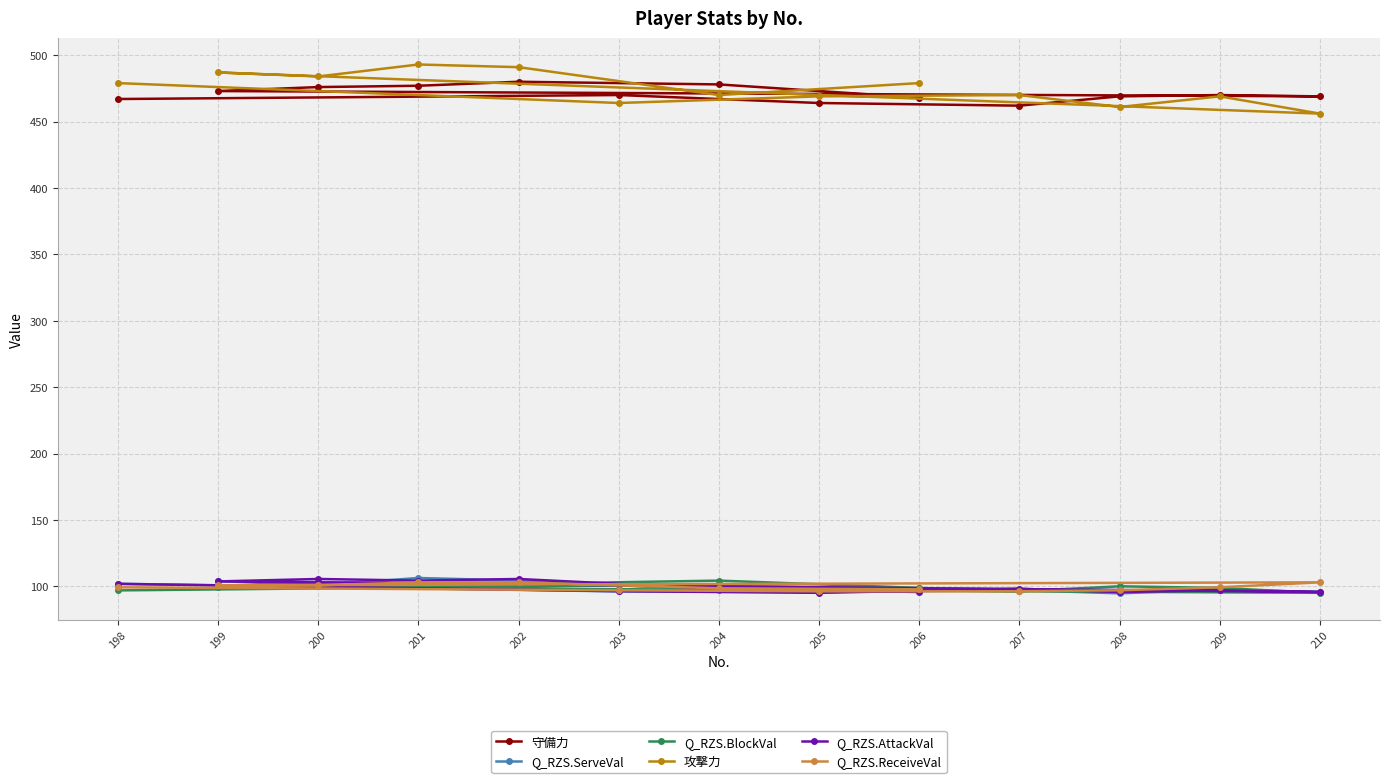

What is the value of the 守備力 point at the 6th from the left?

470.0